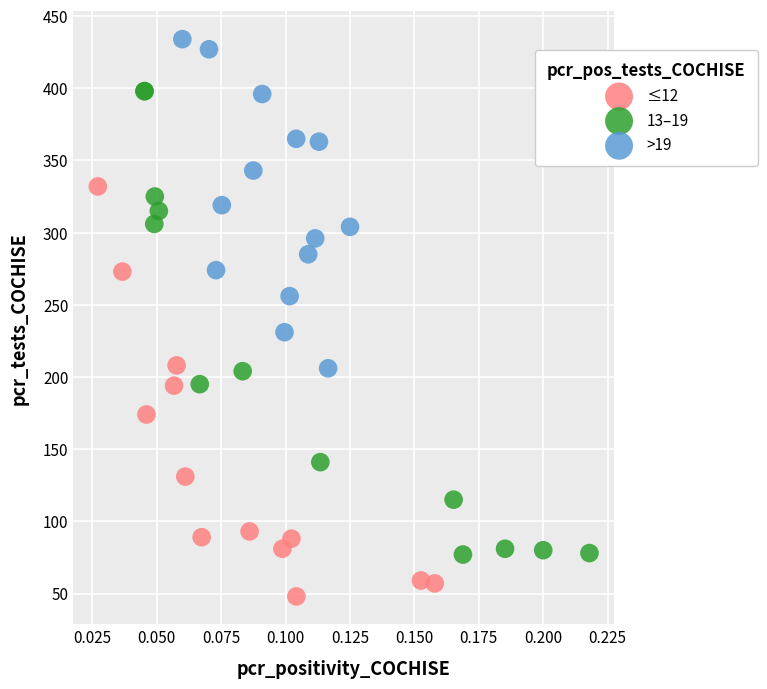

What are all the series names shown in the legend?

≤12, 13–19, >19